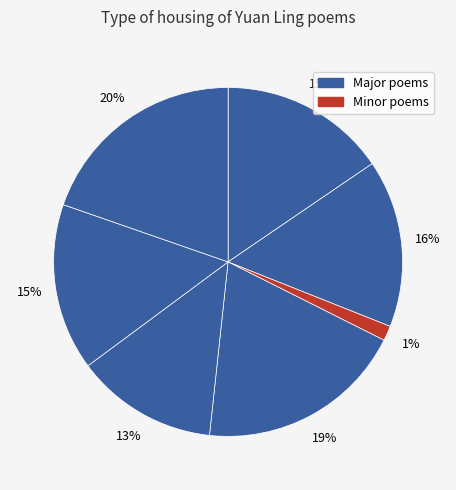

How many slices are in this pie chart?

7